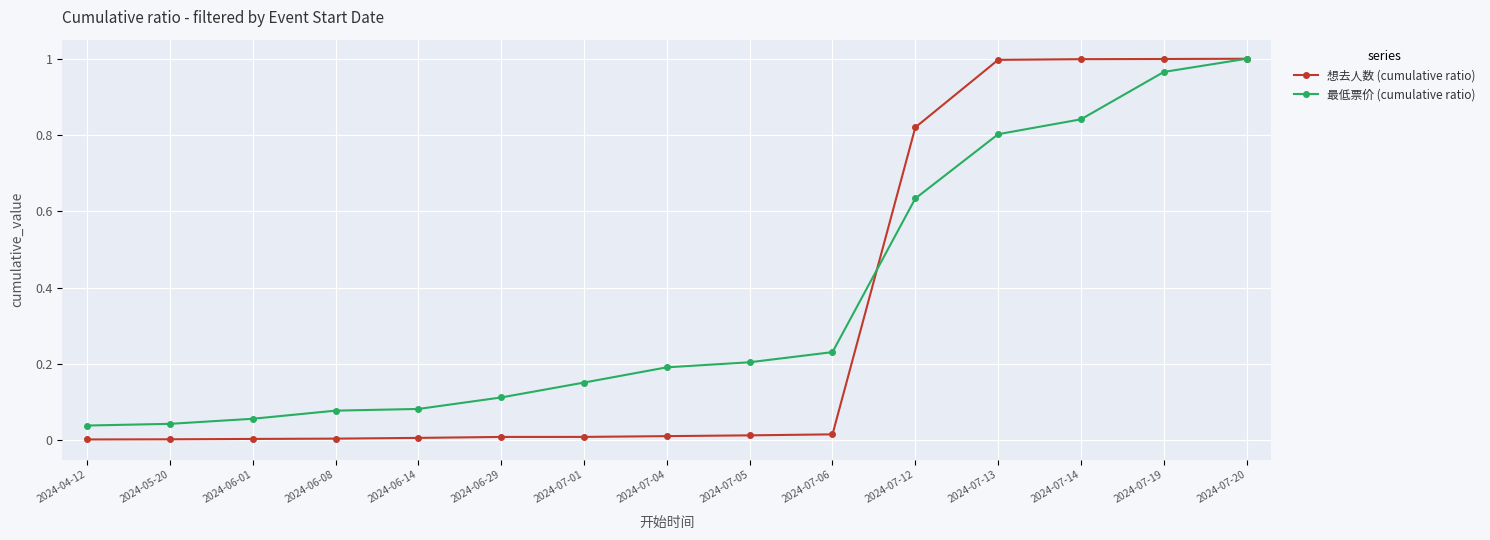

Is this an area chart (filled region under the line)?

No